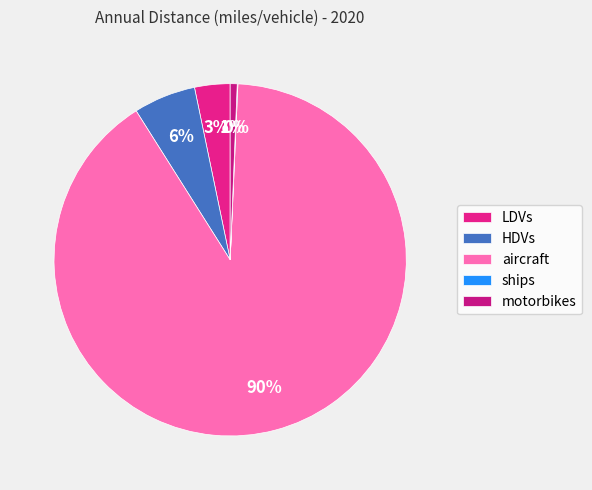

Which slice is the smallest?

ships